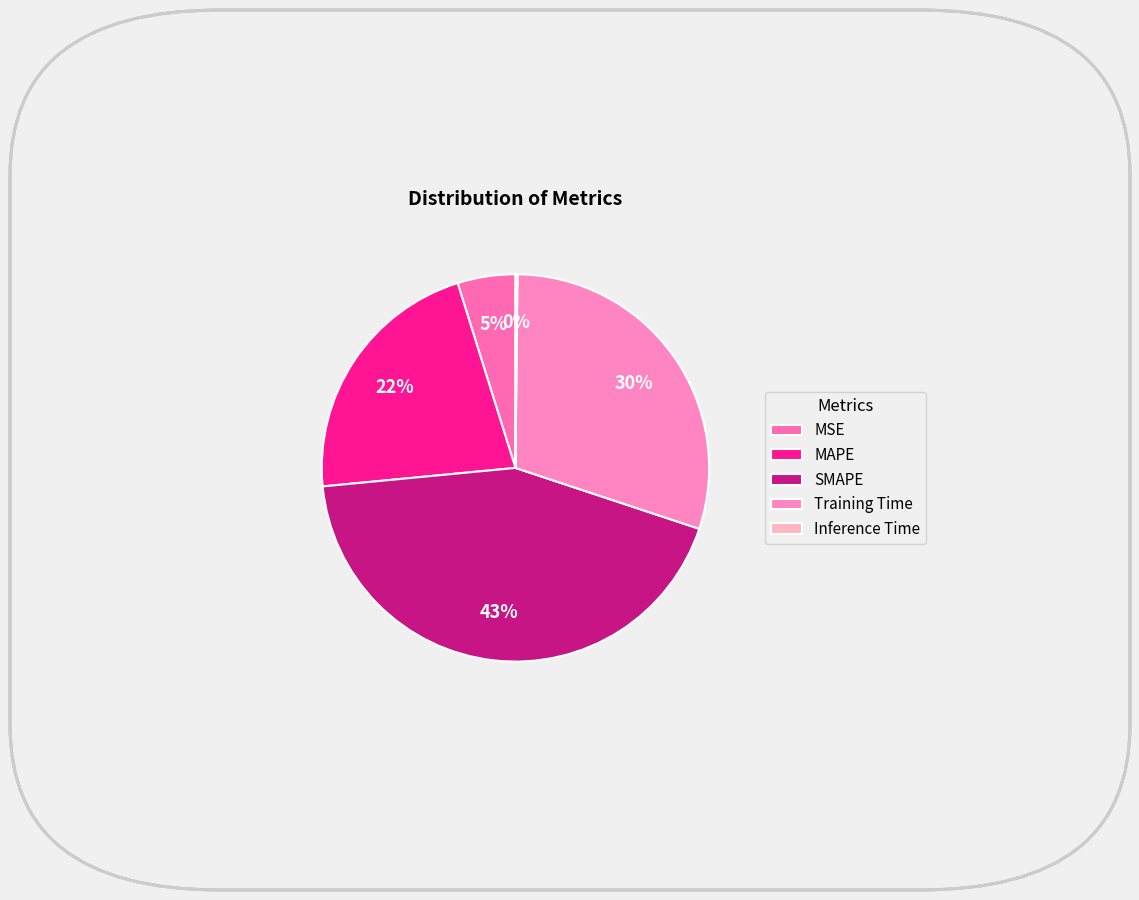

What is the change in value from Training Time to Inference Time?

-1.4